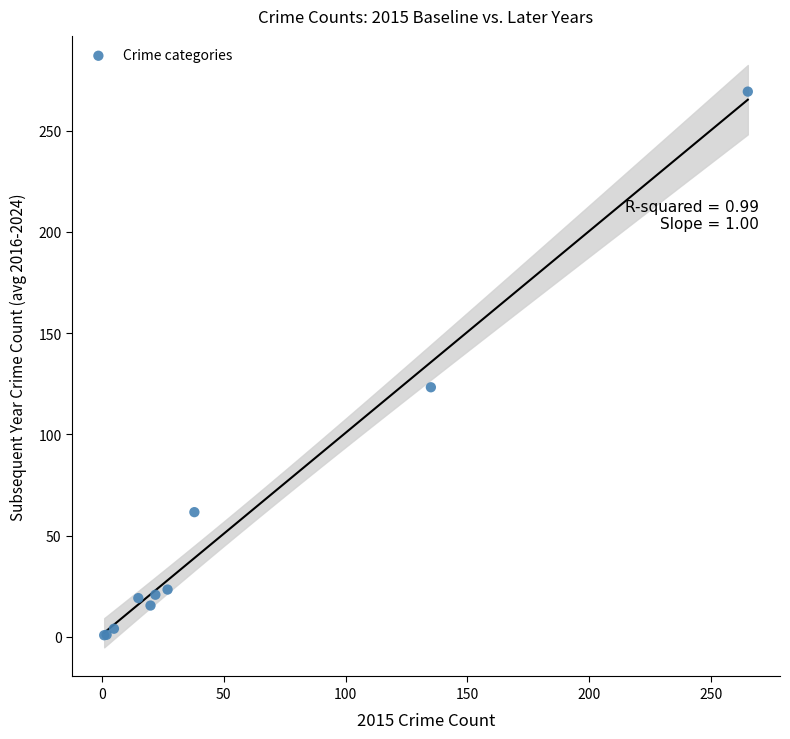

What Y value in the scatter plot is closest to 135?

123.2